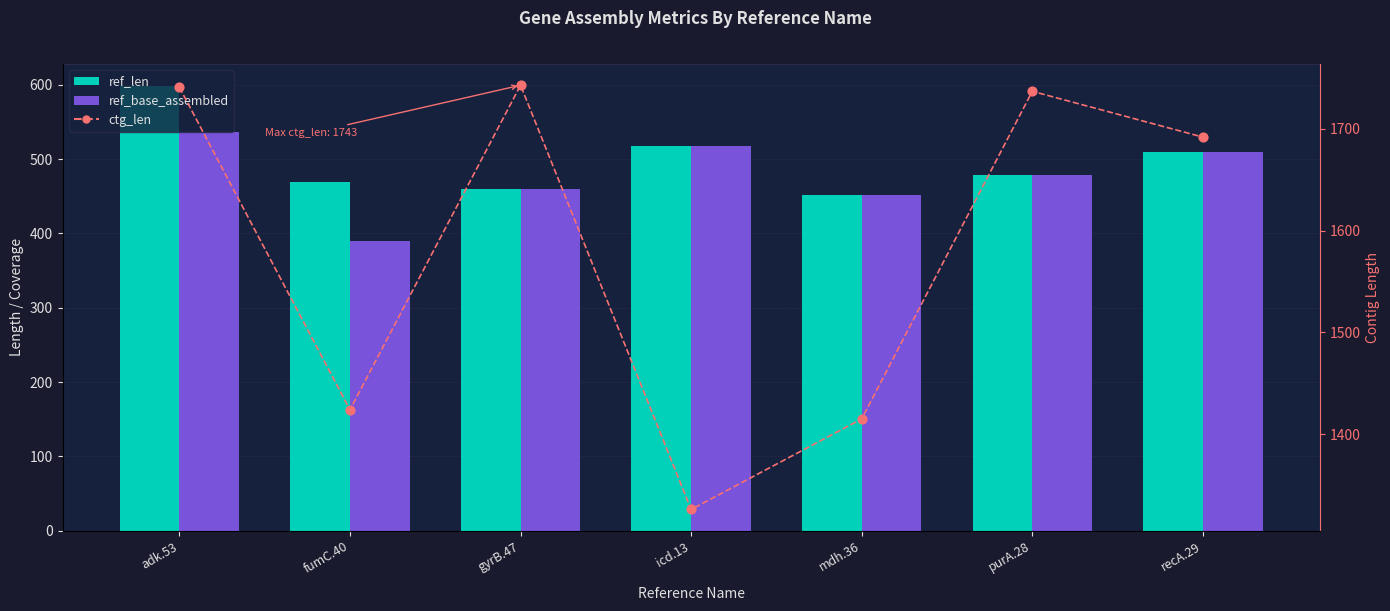

At which category is the sum across all series the highest?

adk.53